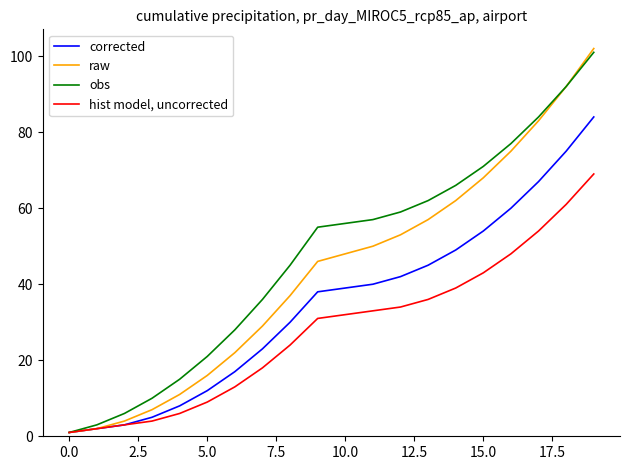

Is this an area chart (filled region under the line)?

No